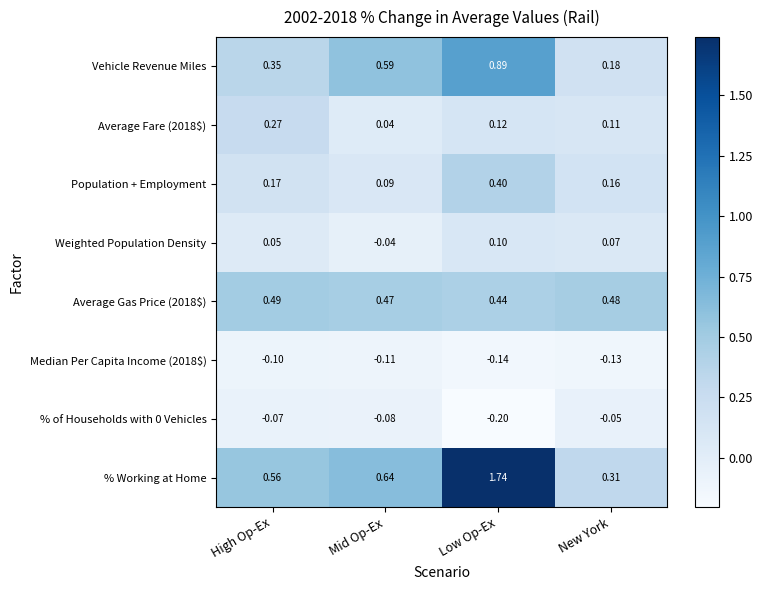

Which series has the widest spread of values?

% Working at Home